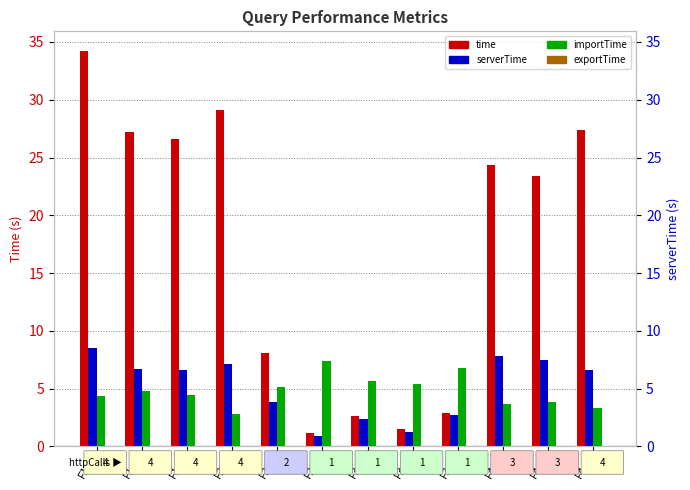

What are all the series names shown in the legend?

time, serverTime, importTime, exportTime